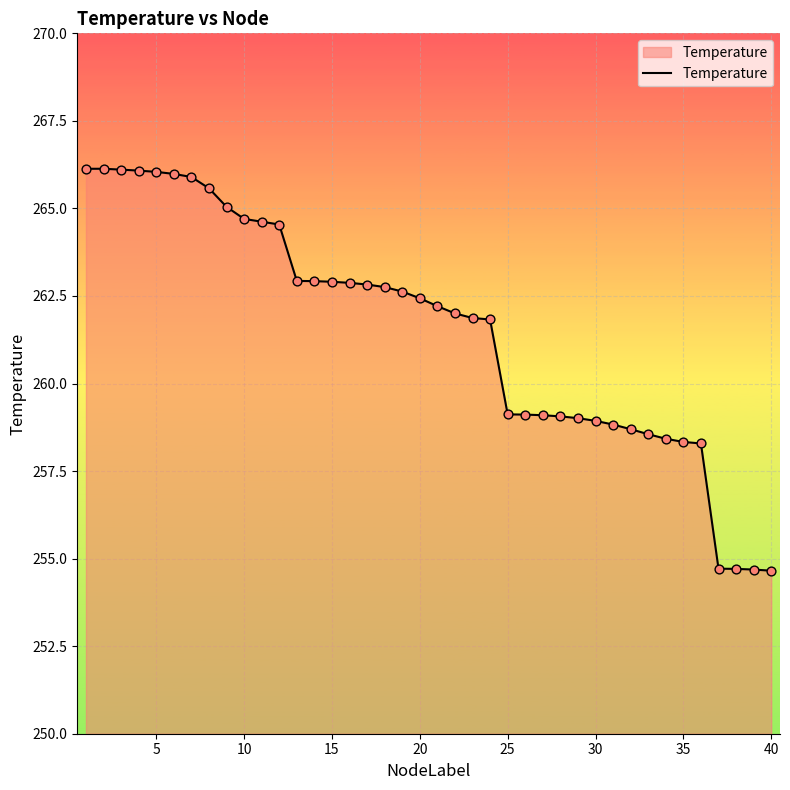

What is the difference between the maximum and minimum values?

11.5